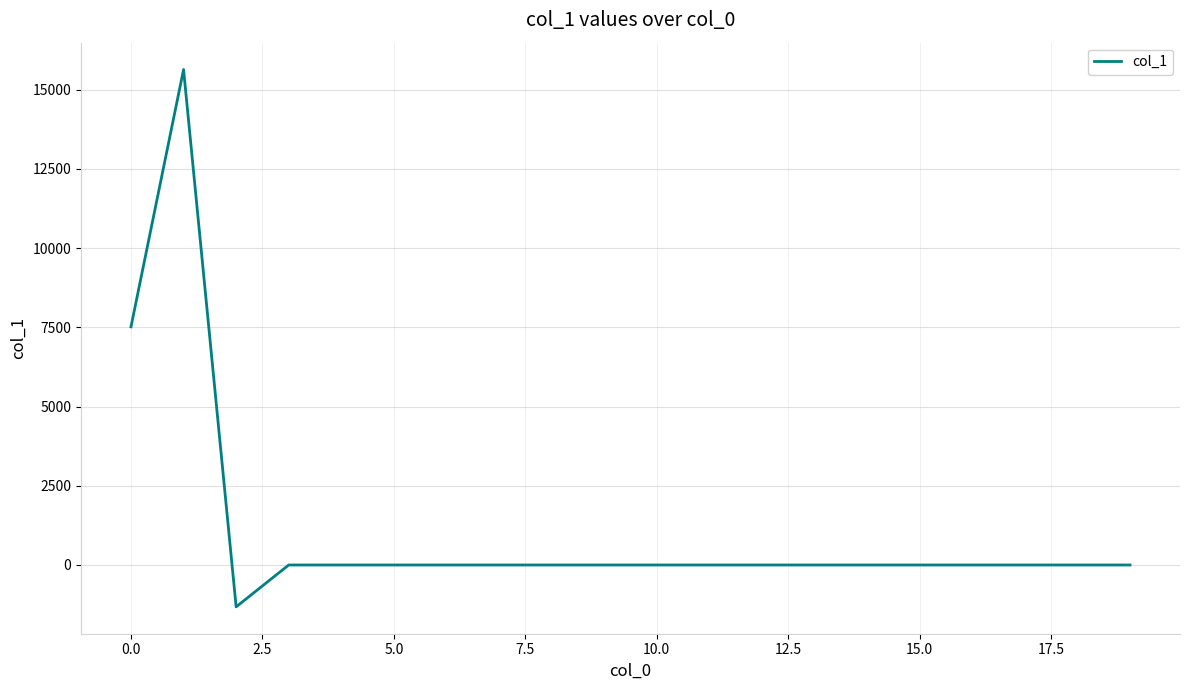

Count the number of categories in the chart.

20